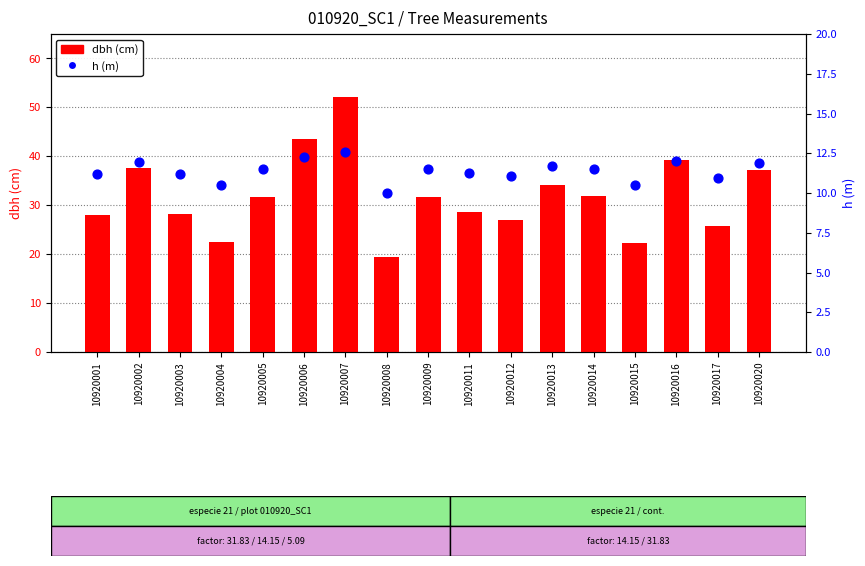

Which series reaches the maximum Y coordinate?

dbh